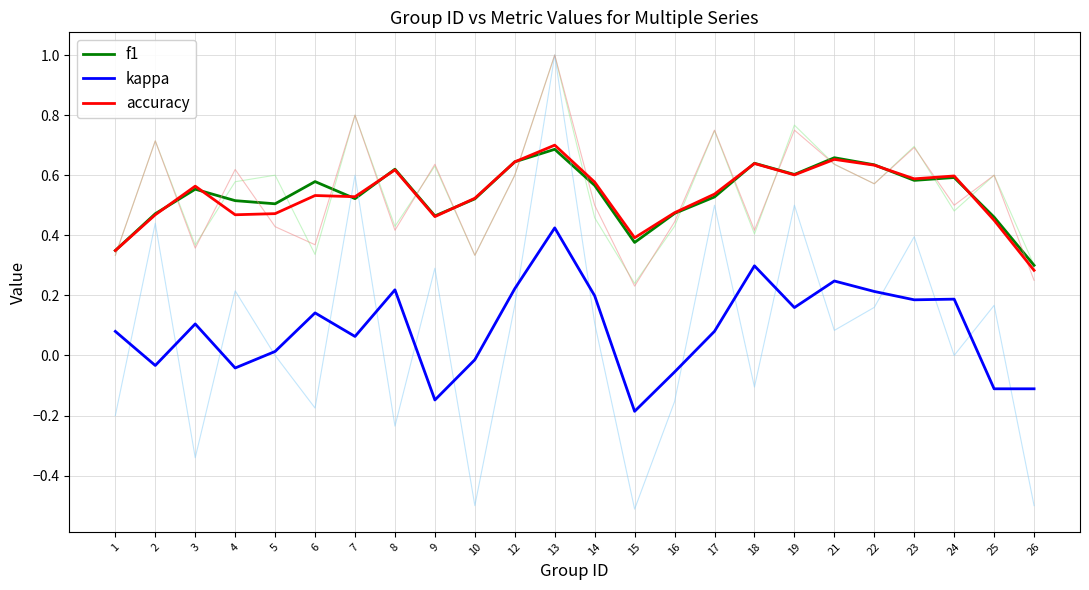

Rank the series by their maximum value, from lowest to highest.

kappa, f1, accuracy